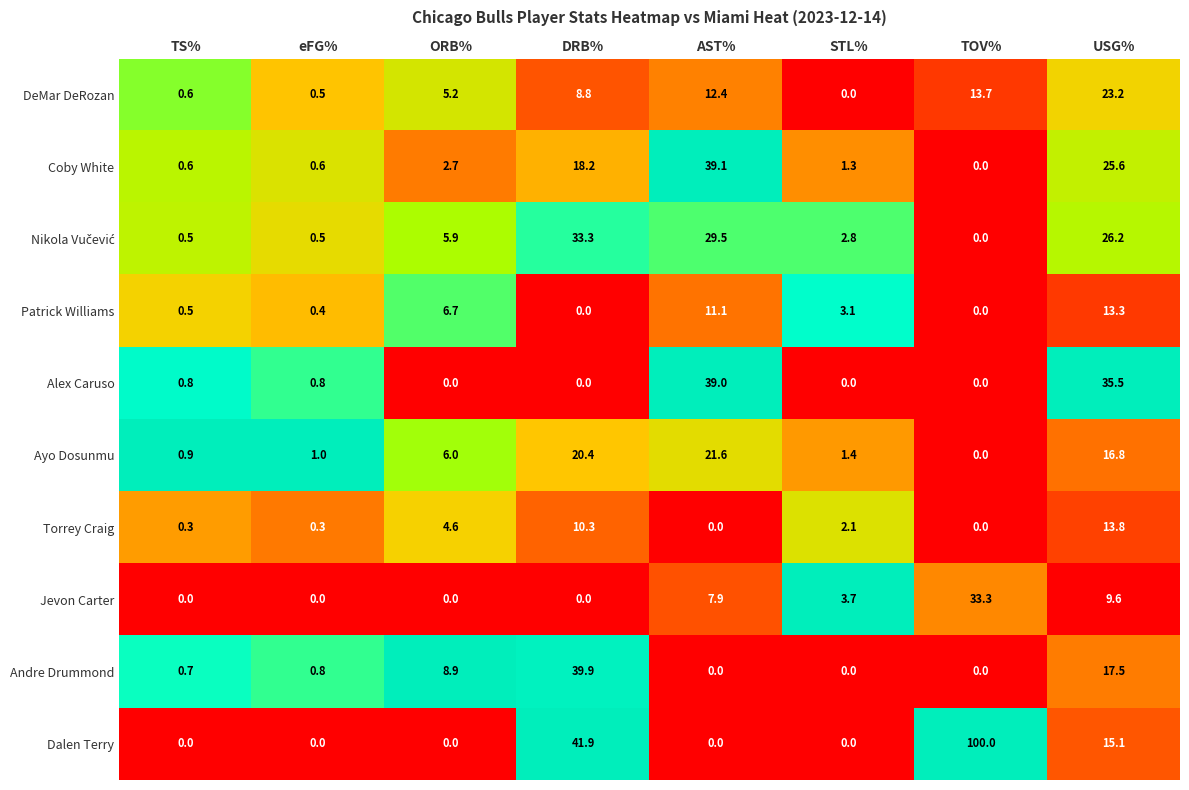

At which category is the sum across all series the highest?

USG%